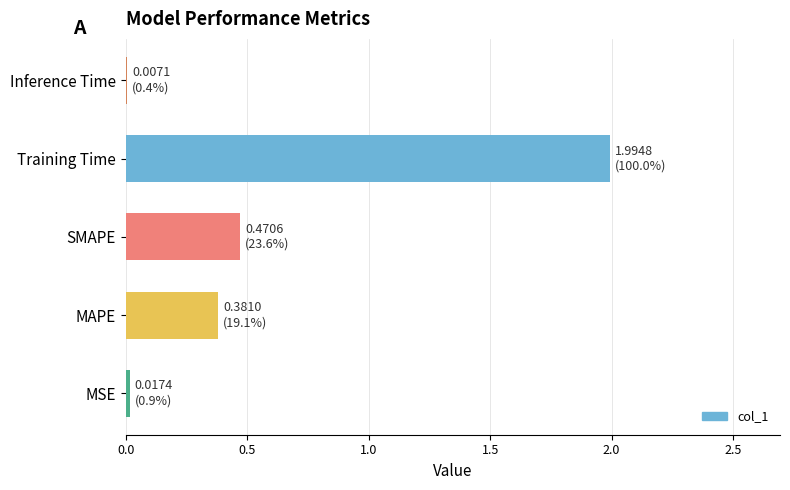

The value at Training Time is 2.0. True or false?

True